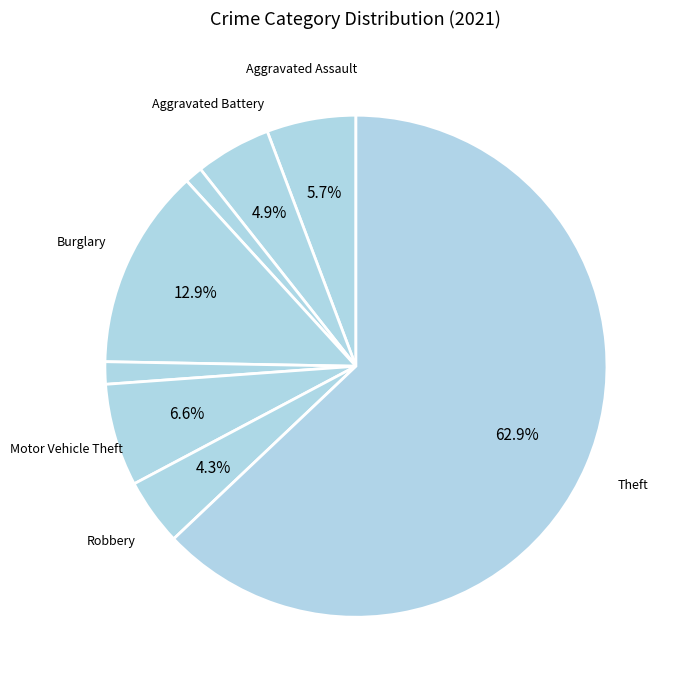

How many segments does this pie chart have?

8